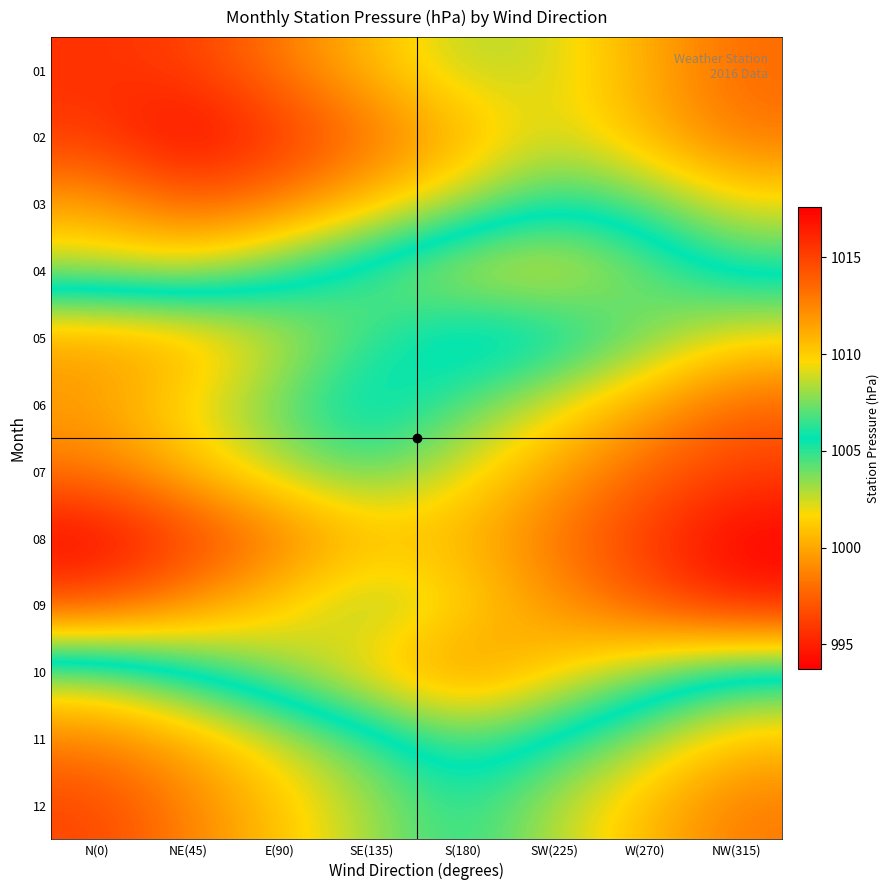

What is the spread (max minus min) of values at W(270)?

15.1